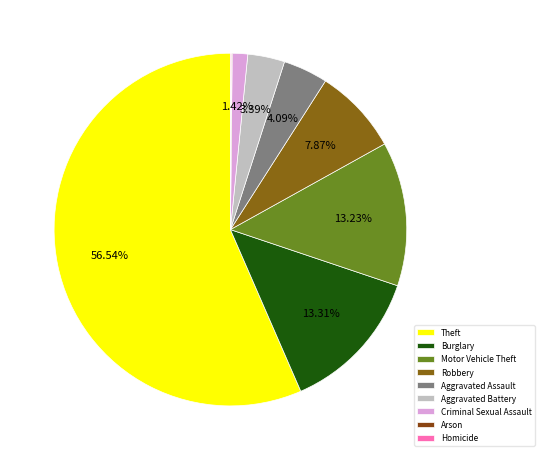

Count the number of slices in the pie.

9